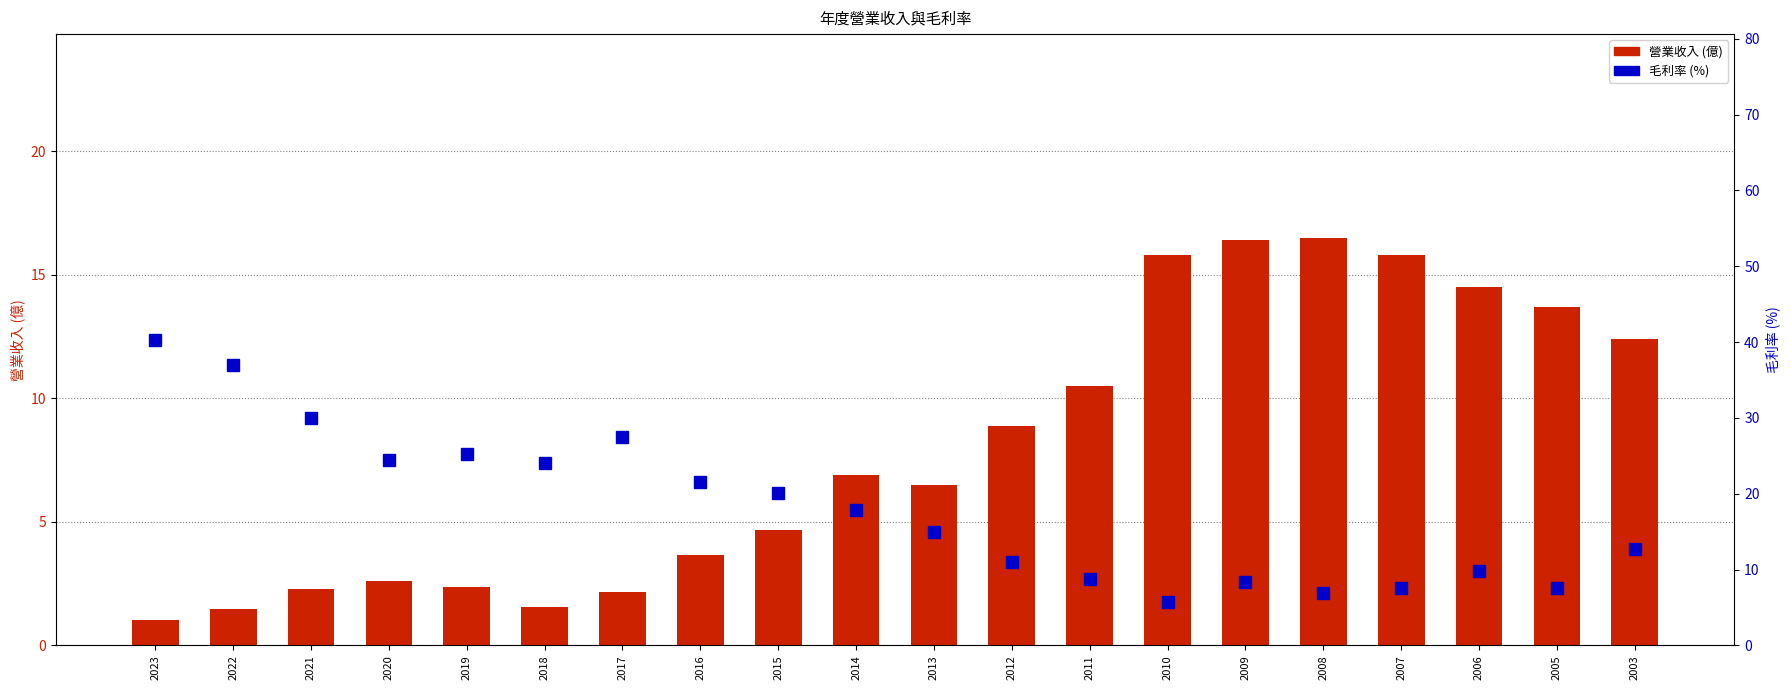

What is the difference between the maximum and minimum values in the 毛利率 (%) series?

34.5